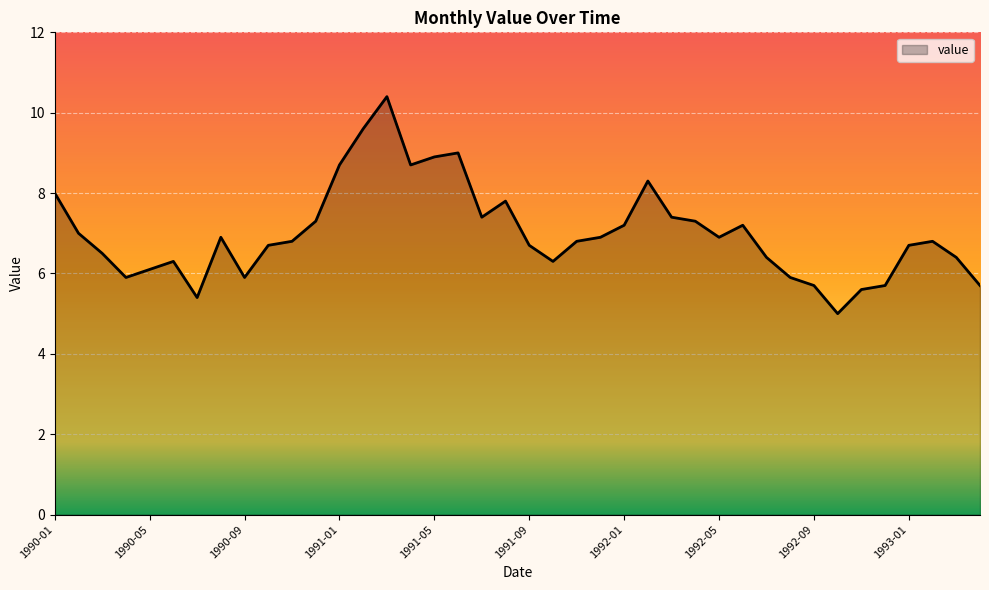

What is the maximum value shown in the chart?

10.4